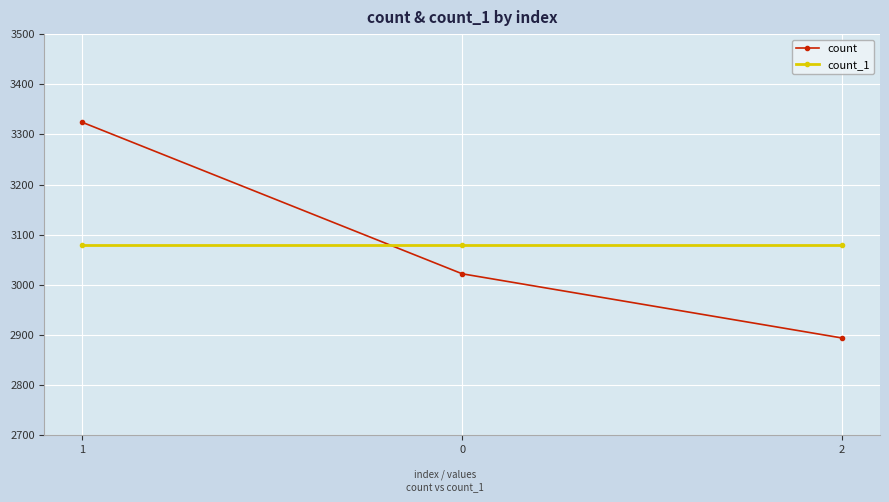

What position from the right is 2?

1